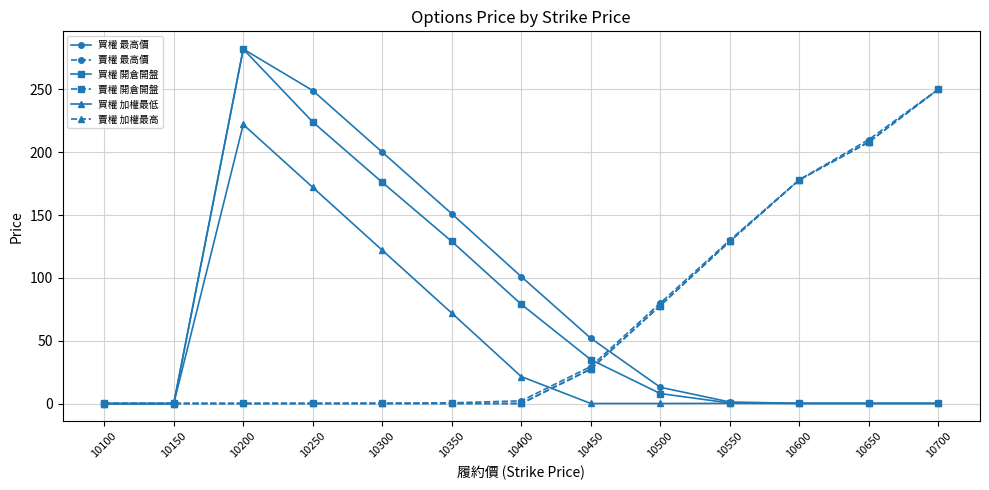

How many intersections are there between 賣權 加權最高 and 買權 加權最低?

2